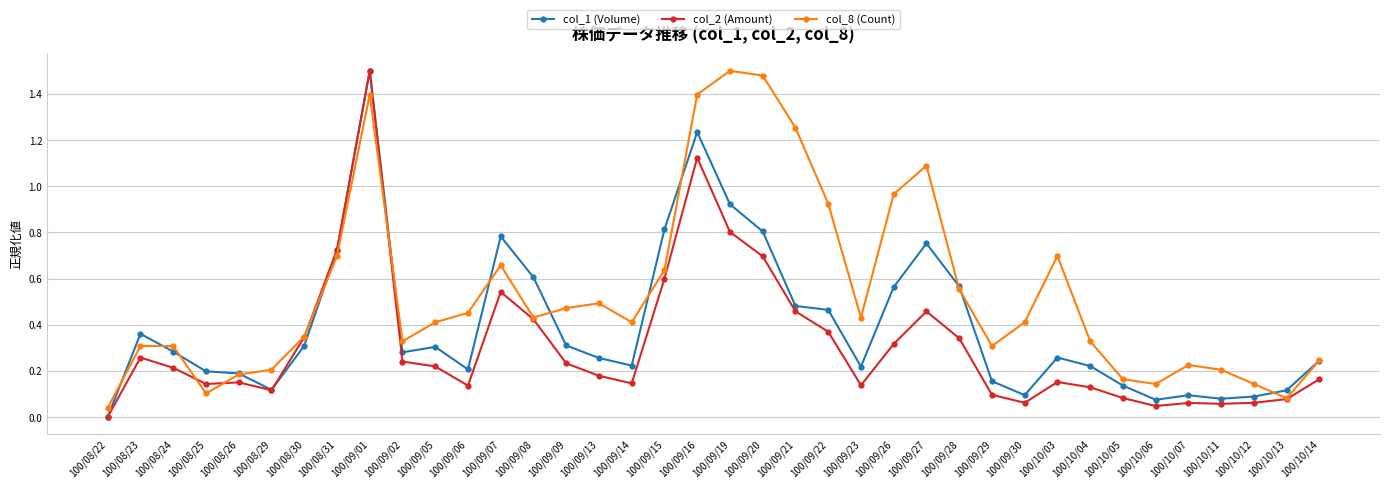

Is this an area chart (filled region under the line)?

No